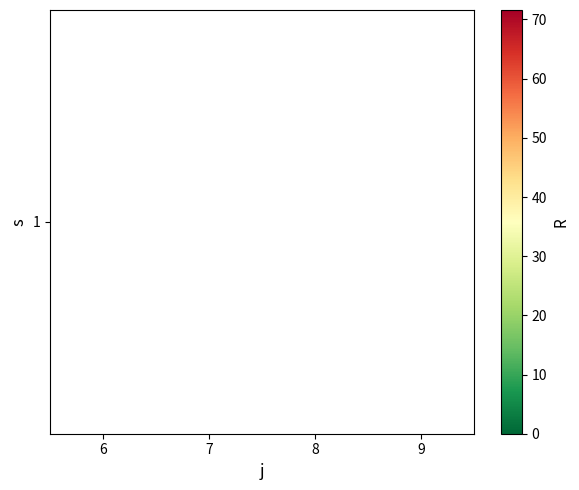

Reading left to right, transcribe all the data shown in this chart.

6=0.0	7=71.6	8=0.0	9=0.0